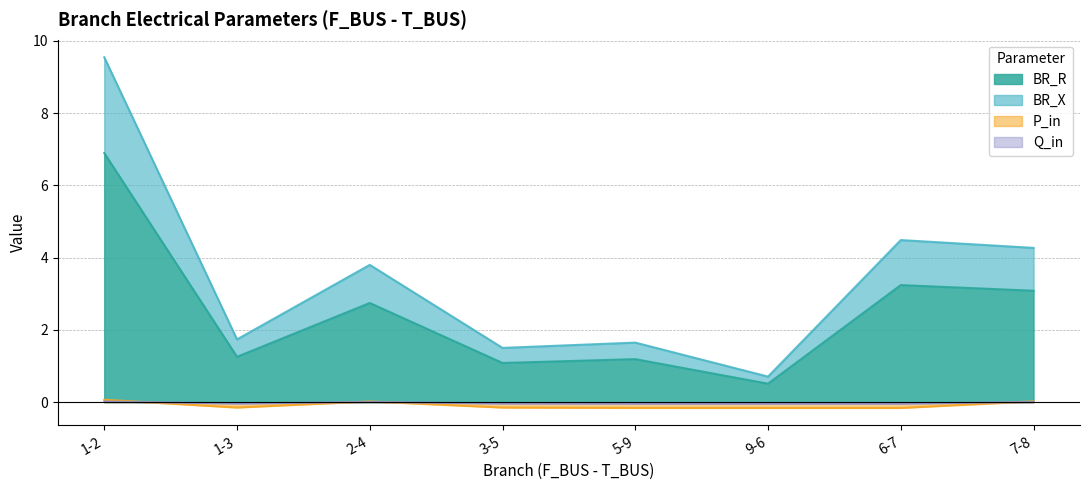

True or false: BR_X and BR_R cross at least once.

False